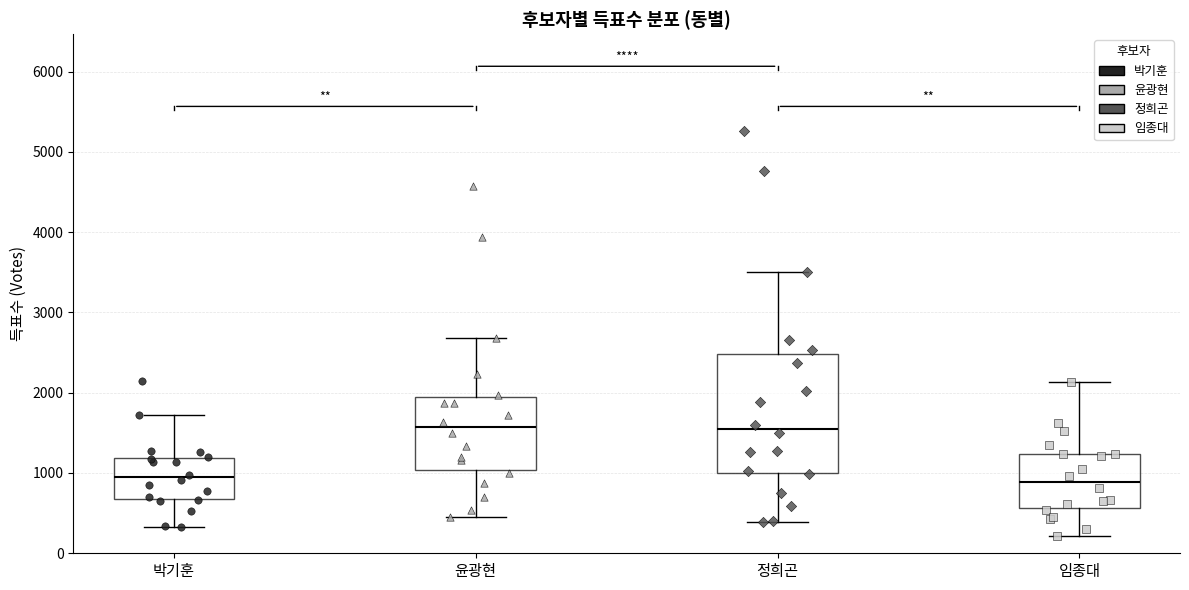

Reading left to right, read every box against the y-axis: the position of its median line, the range the box covers, and the ends of its whiskers. The values are not printed on the chart, so give them approximately, as read against the axis.

박기훈: median 900, box 700 to 1200, whiskers 300 to 1700
윤광현: median 1600, box 1000 to 1900, whiskers 500 to 2700
정희곤: median 1500, box 1000 to 2500, whiskers 400 to 3500
임종대: median 900, box 600 to 1200, whiskers 200 to 2100